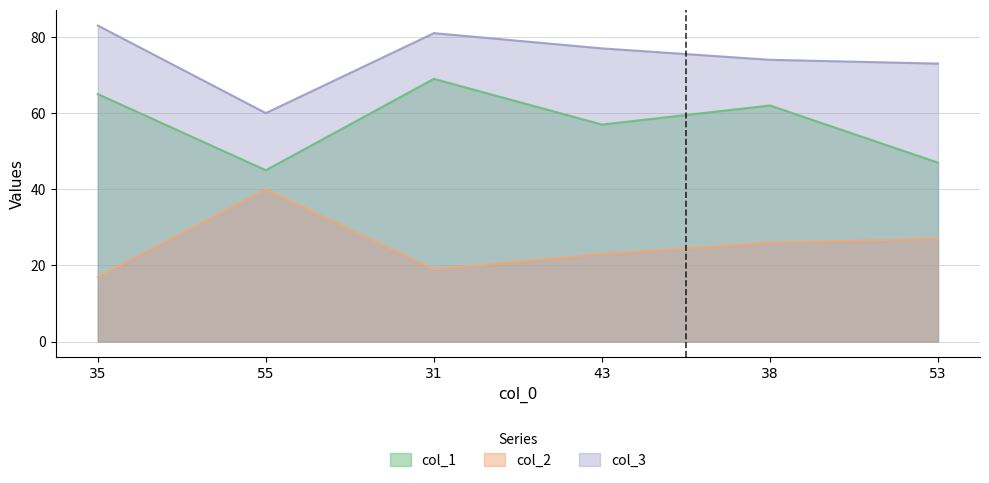

At which label is col_2 closest to 28?

53